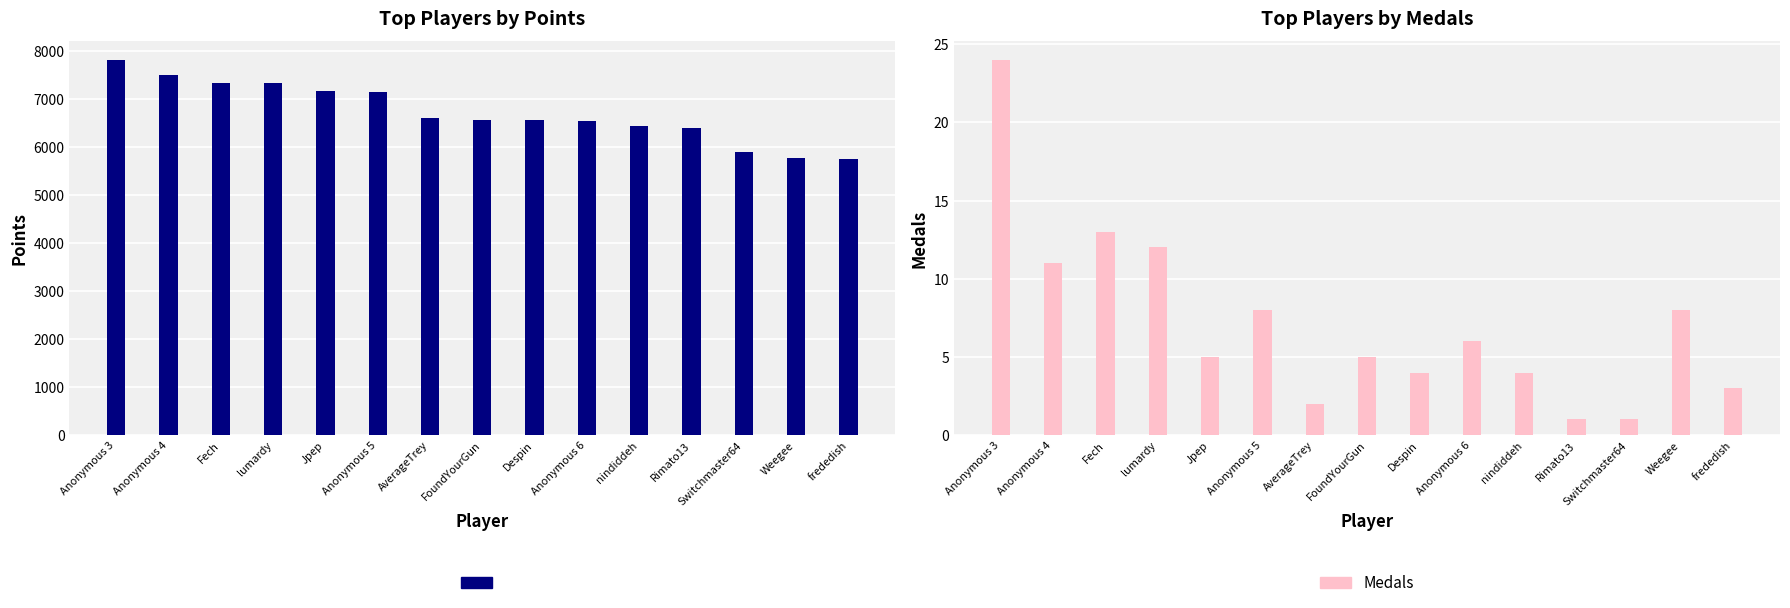

How many groups of bars are there?

15